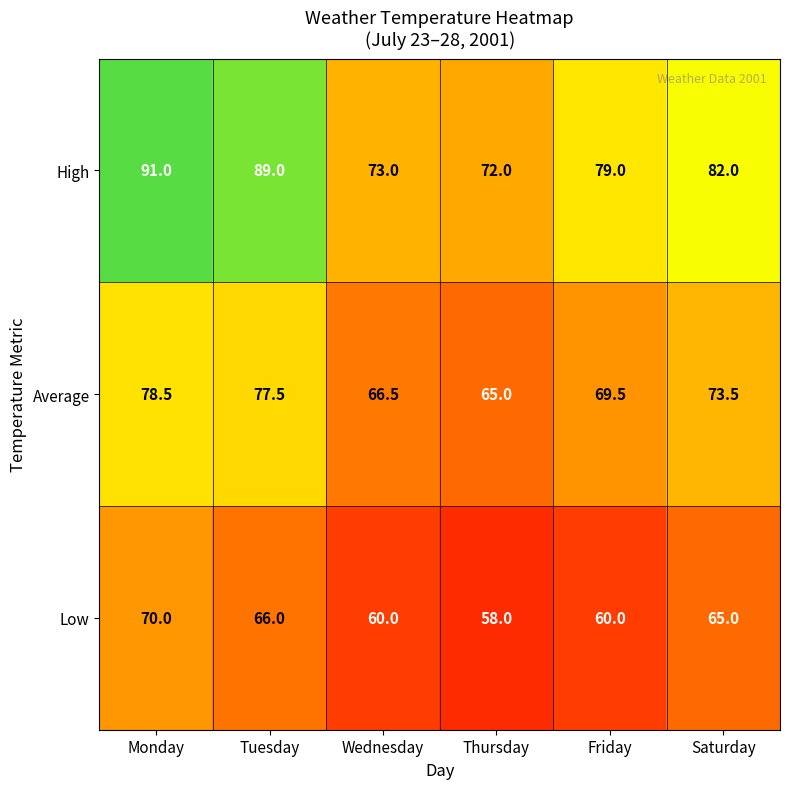

How many data points in Average are less than 73?

3